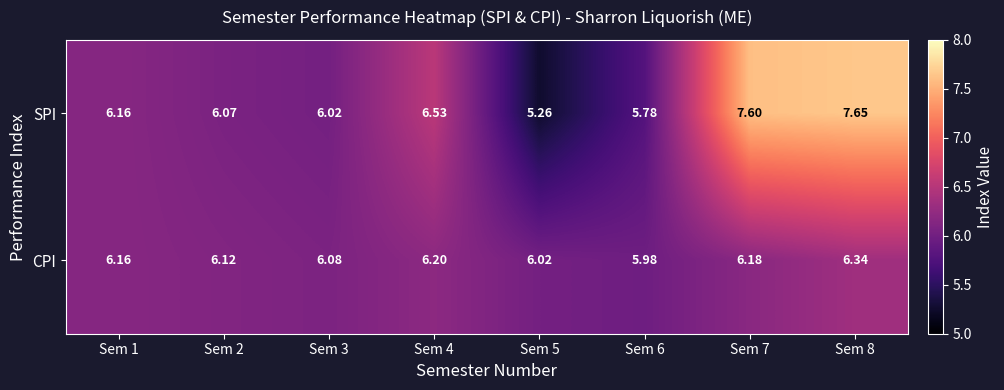

Which series has the widest spread of values?

SPI